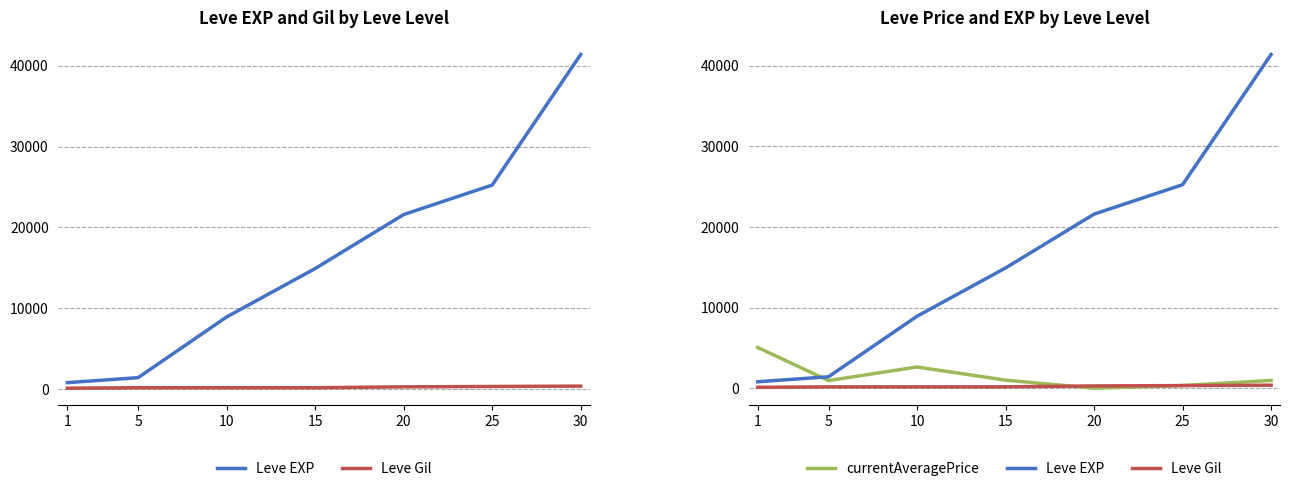

The value of Leve EXP at 1 is 334.9. True or false?

False